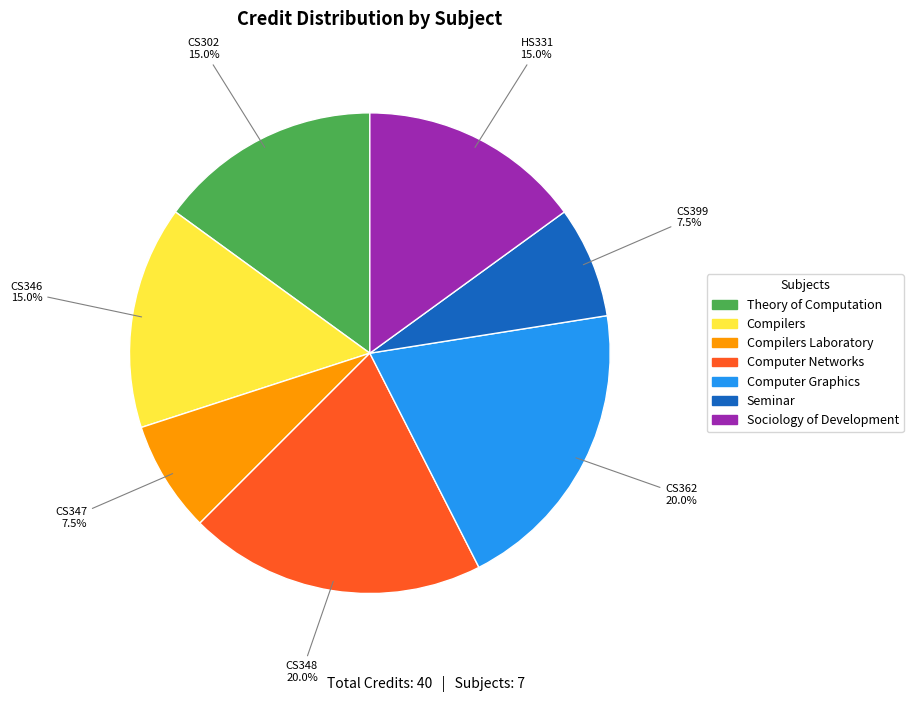

Does Theory of Computation represent more than half of the total?

No